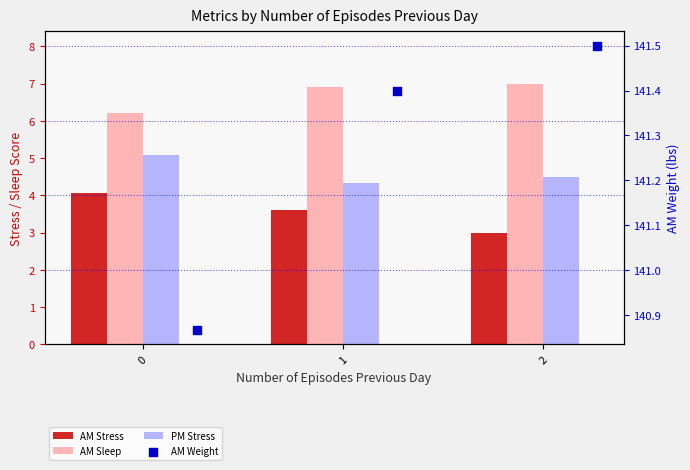

Is the value of AM Weight at 0 greater than the value of AM Stress at 2?

Yes